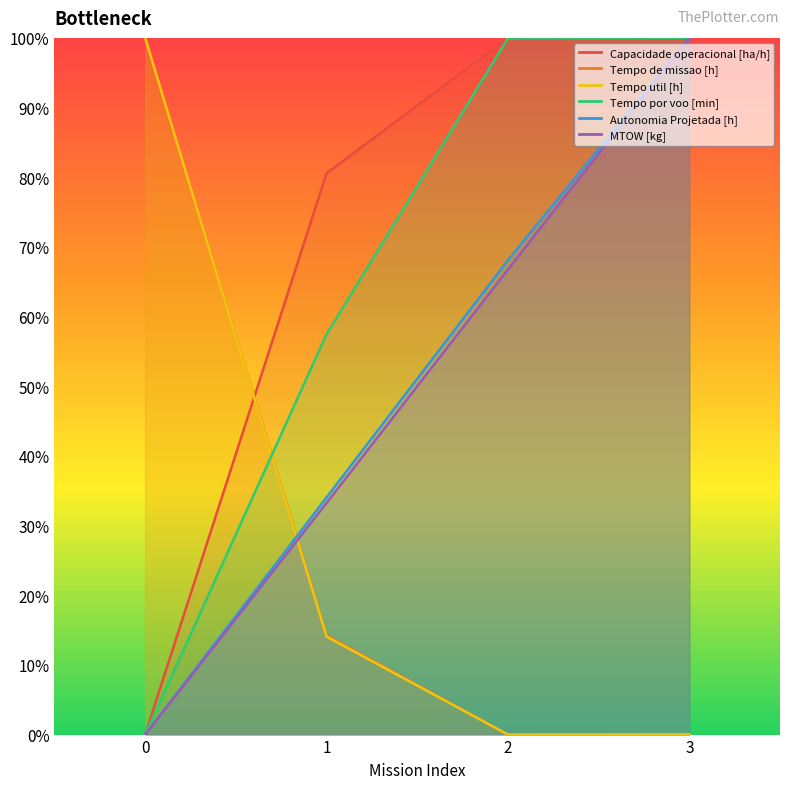

True or false: Autonomia Projetada [h] has more than 0 interior local peaks.

False